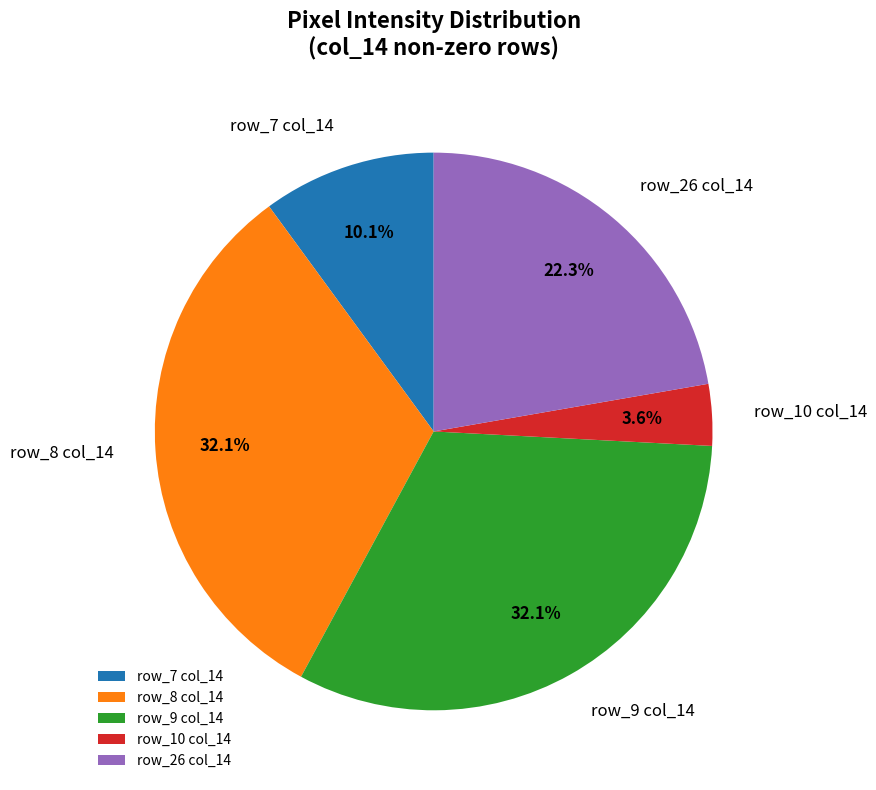

Which slice is the smallest?

row_10 col_14